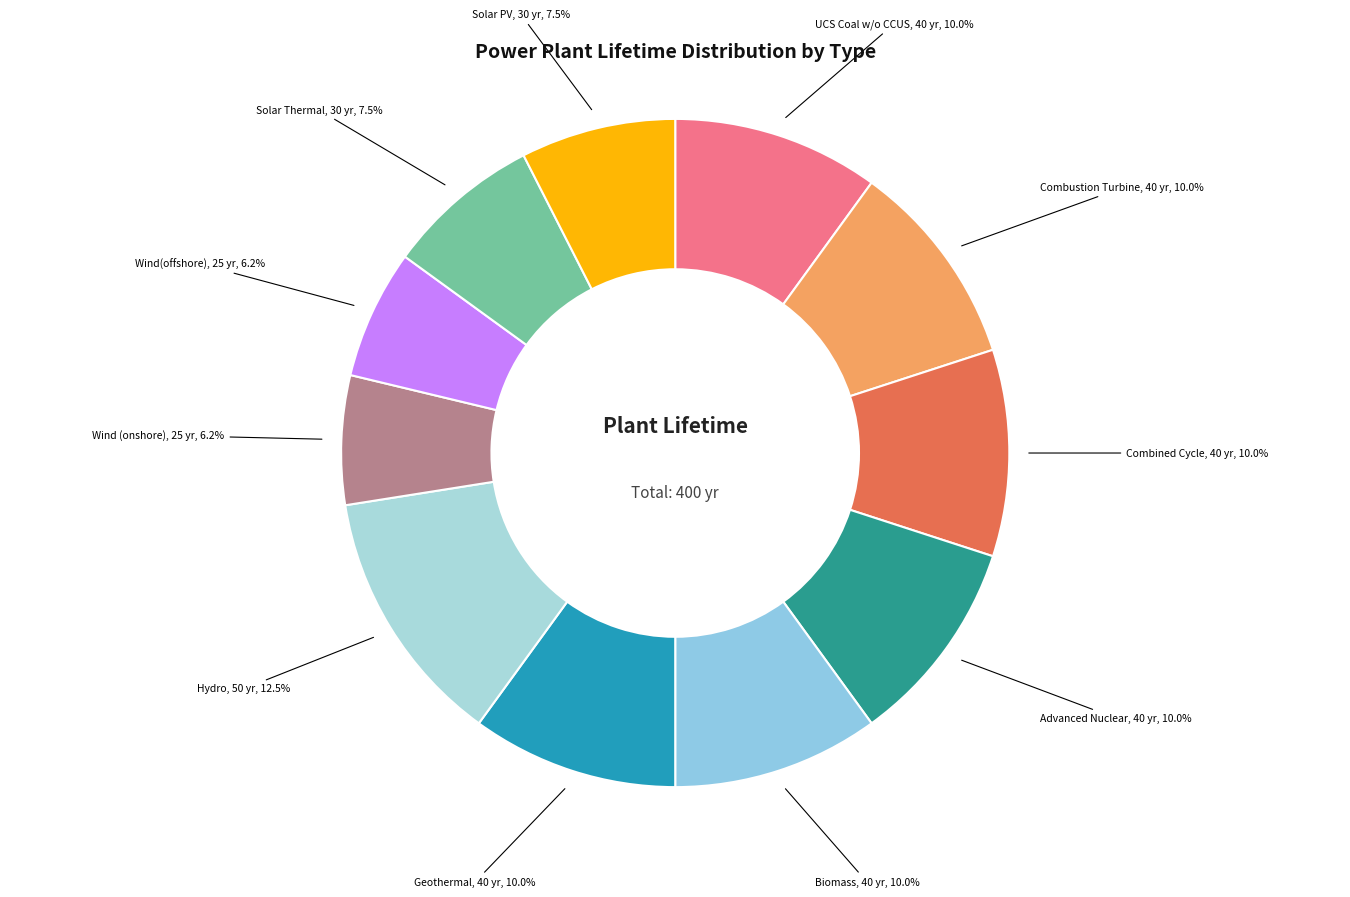

To the nearest percent, what is the difference between the largest and smallest slice percentages?

6%